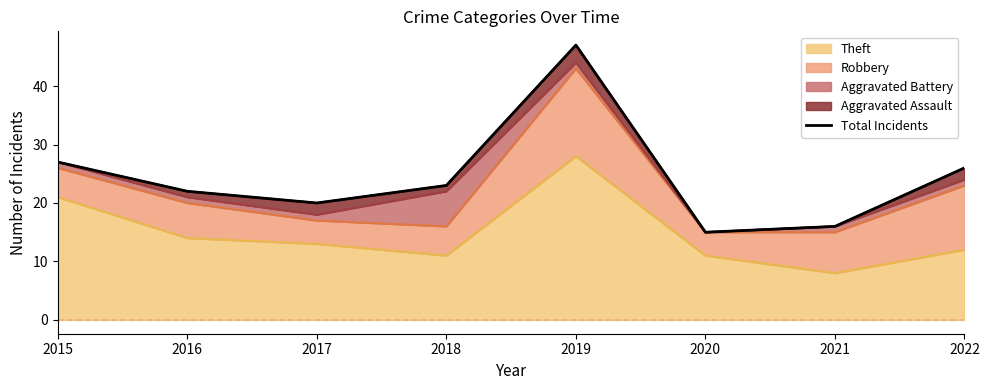

Reading left to right, what are all the values shown in this chart?

27	22	20	23	47	15	16	26